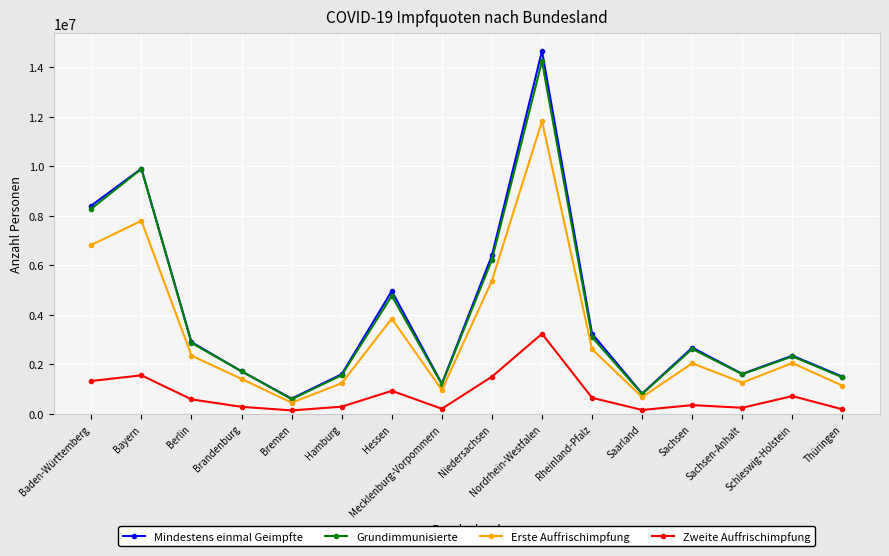

In Erste Auffrischimpfung, how many points are lower than both neighbors (excluding endpoints)?

4